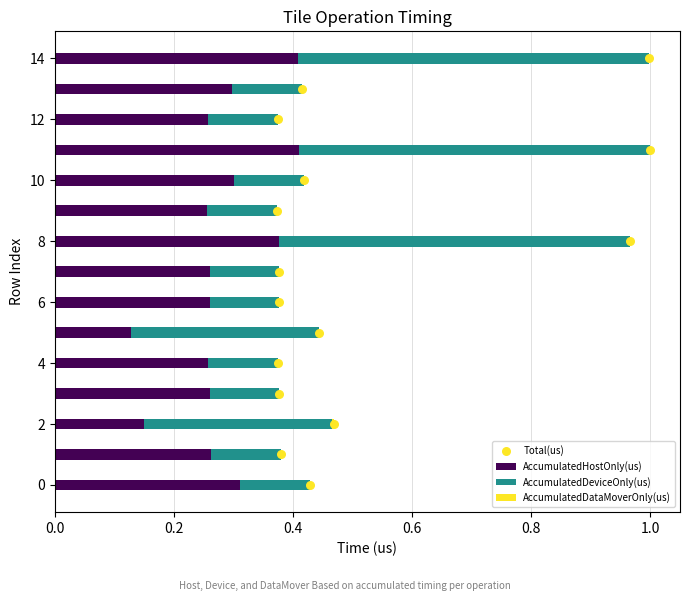

What are all the series names shown in the legend?

AccumulatedHostOnly(us), AccumulatedDeviceOnly(us), AccumulatedDataMoverOnly(us), Total(us)